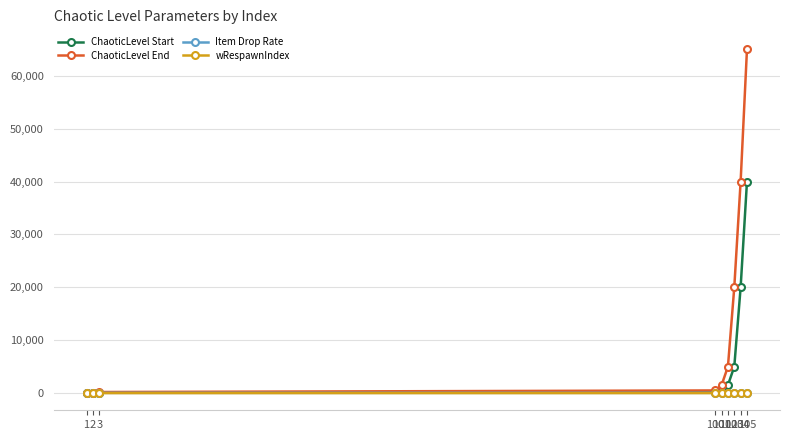

At which category is the sum across all series the highest?

105